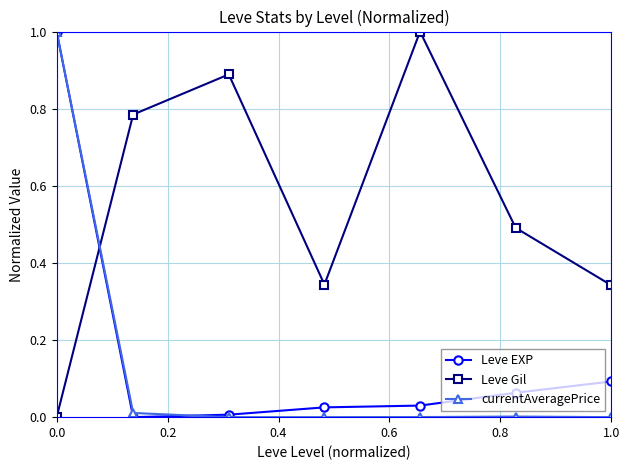

What is the maximum value for currentAveragePrice?

1.0